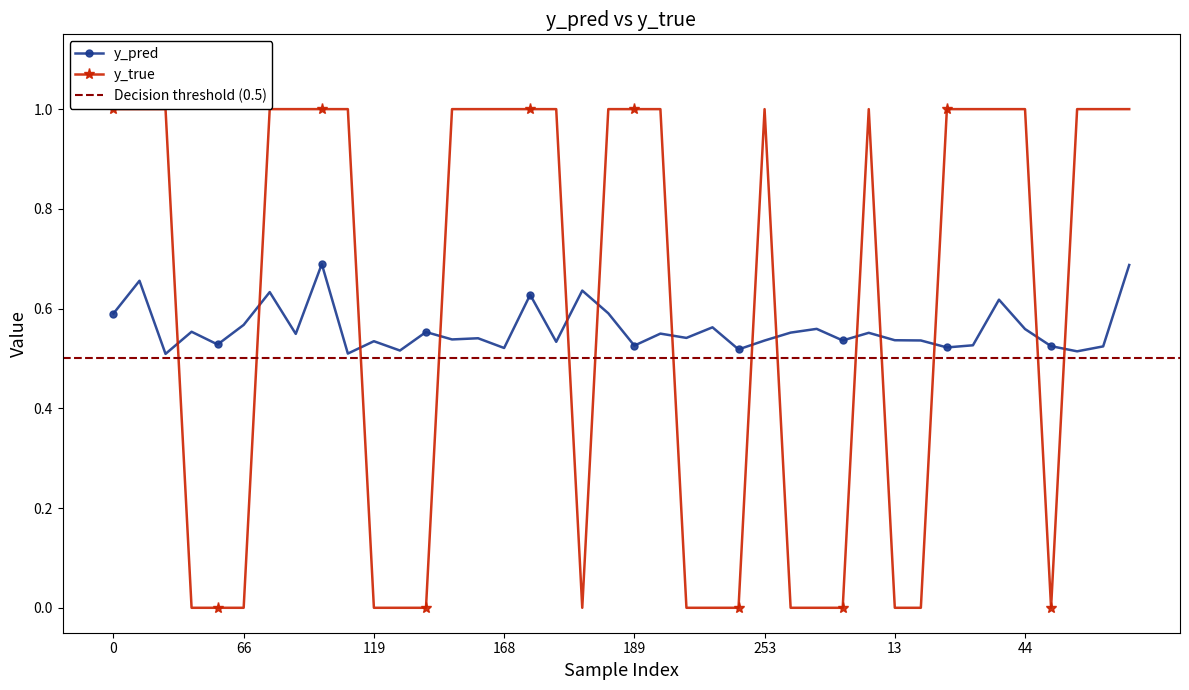

The y_true series shows 1.7 at 21. True or false?

False